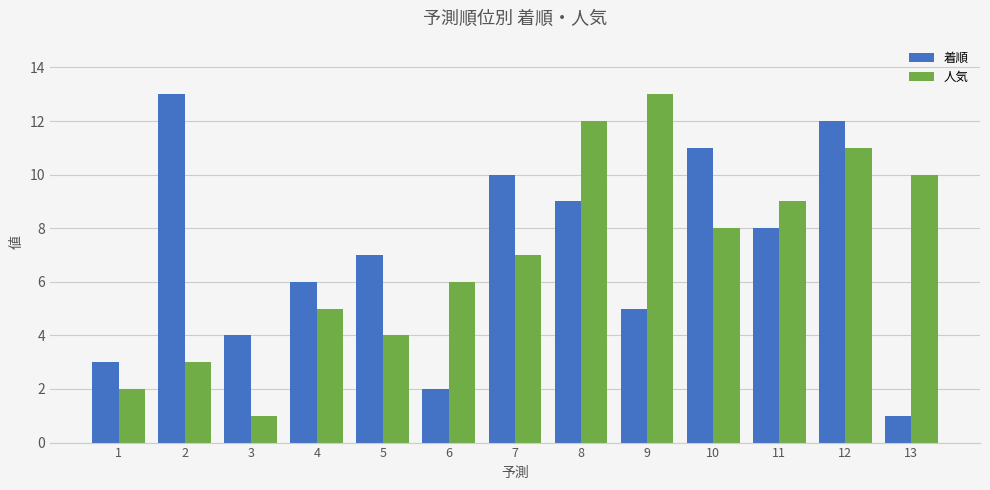

Which series changed the most between 12 and 13?

着順